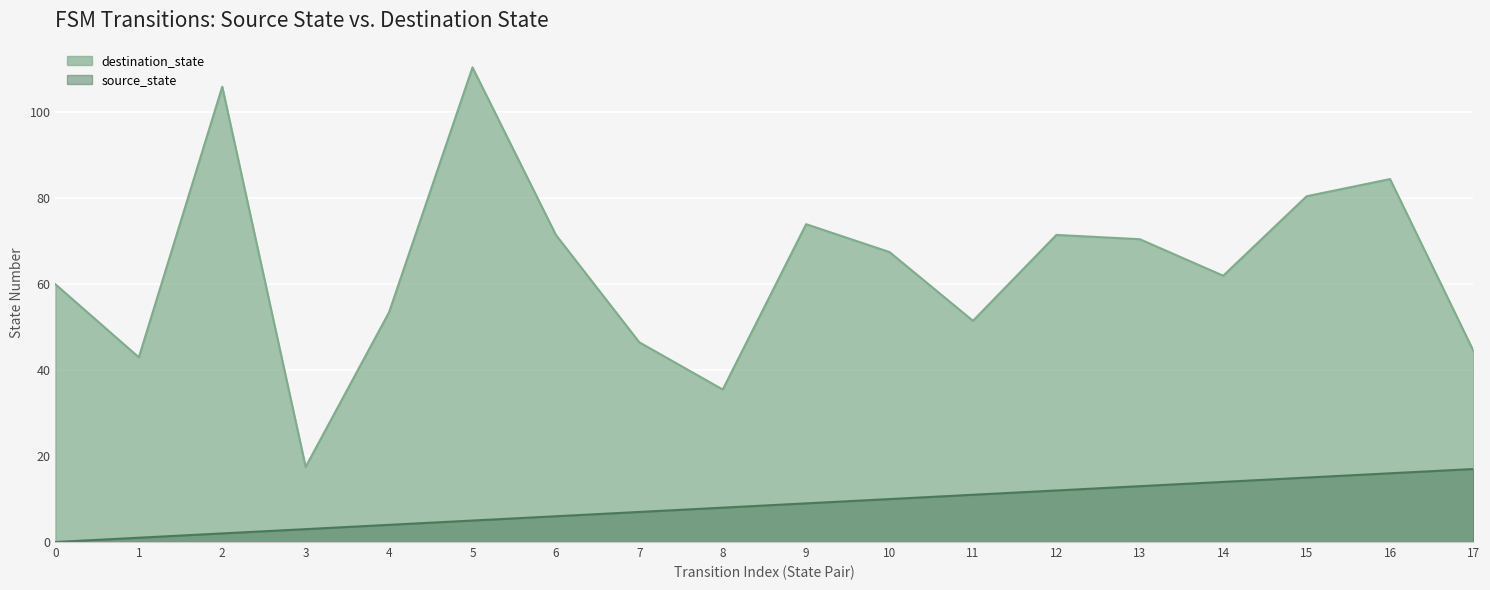

What is the spread (max minus min) of values at 15?

65.5